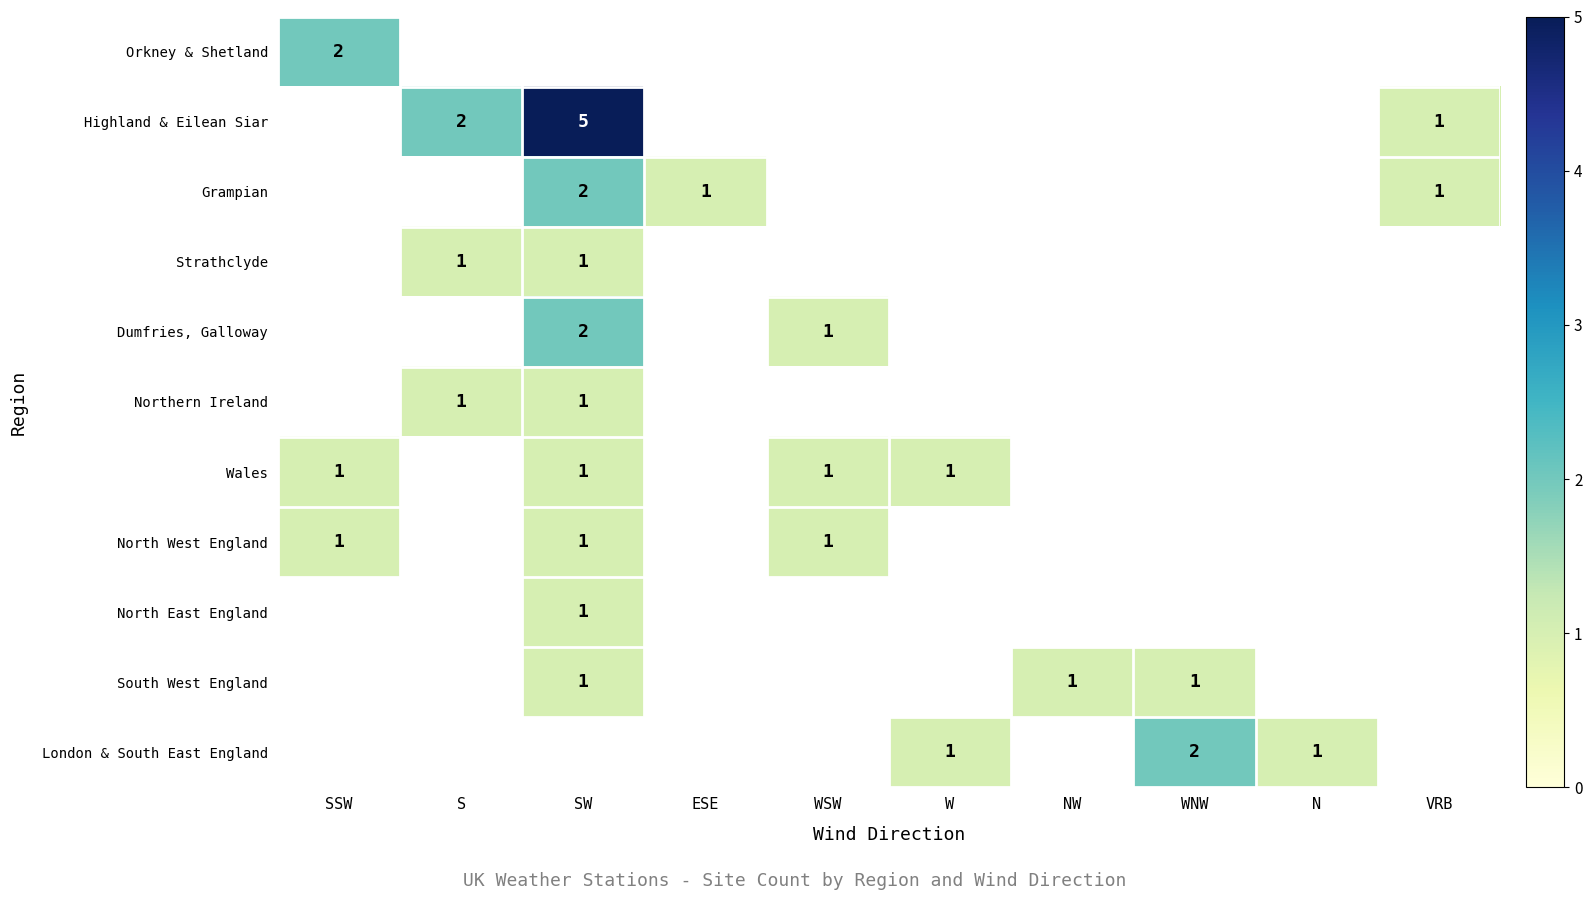

How many positive values does the Strathclyde series have?

2